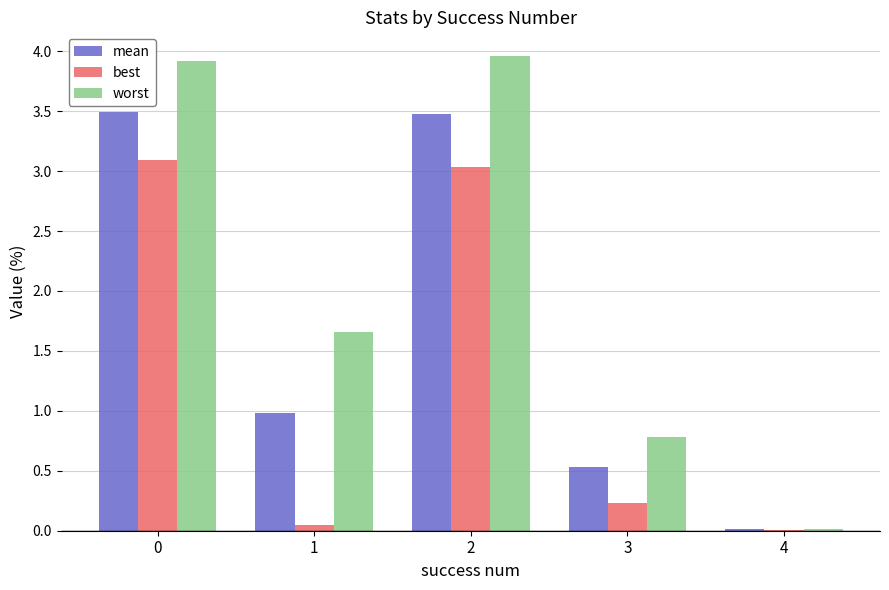

The value of worst at 3 is 0.8. True or false?

True